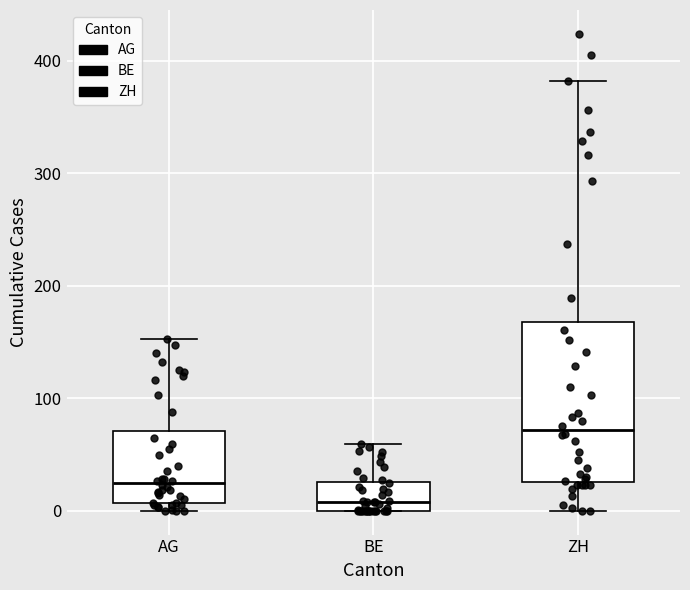

Reading left to right, read every box against the y-axis: the position of its median line, the range the box covers, and the ends of its whiskers. The values are not printed on the chart, so give them approximately, as read against the axis.

AG: median 20, box 10 to 70, whiskers 0 to 150
BE: median 10, box 0 to 30, whiskers 0 to 60
ZH: median 70, box 30 to 170, whiskers 0 to 380